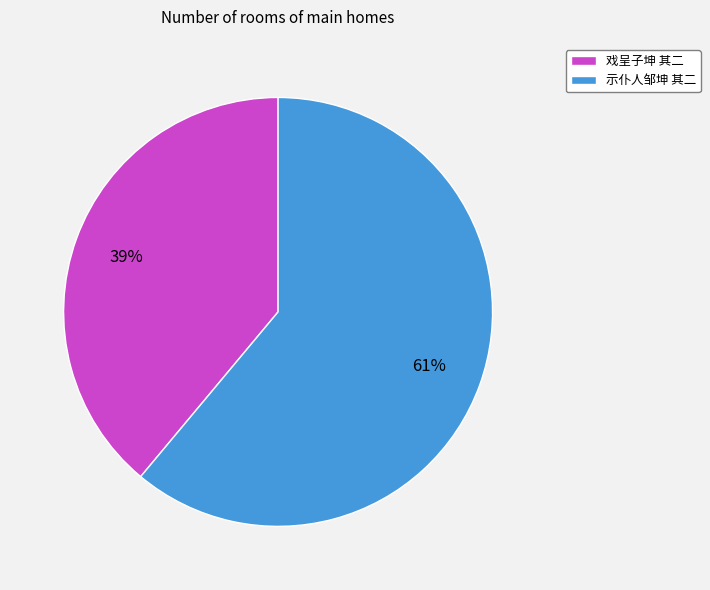

What is the smallest slice in the pie chart?

戏呈子坤 其二